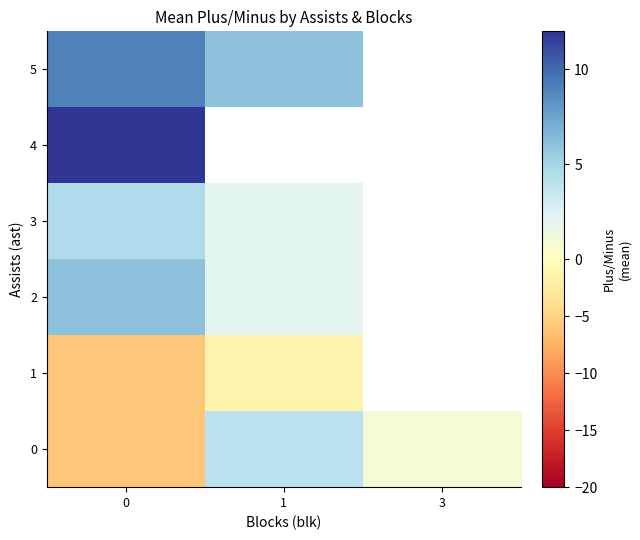

How many values in 0 are above zero?

2